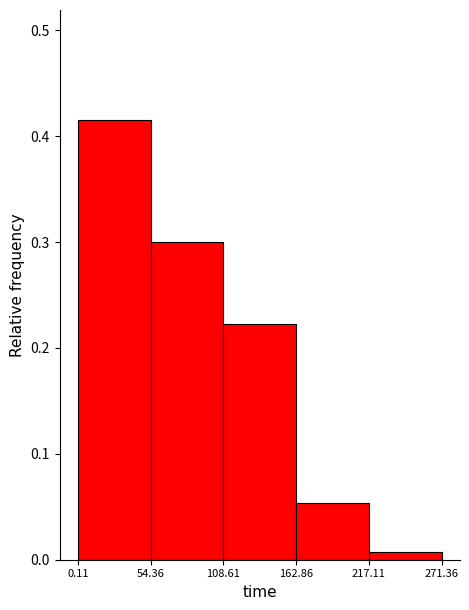

Over which range of the x-axis is the bar tallest?

0.11 to 54.36